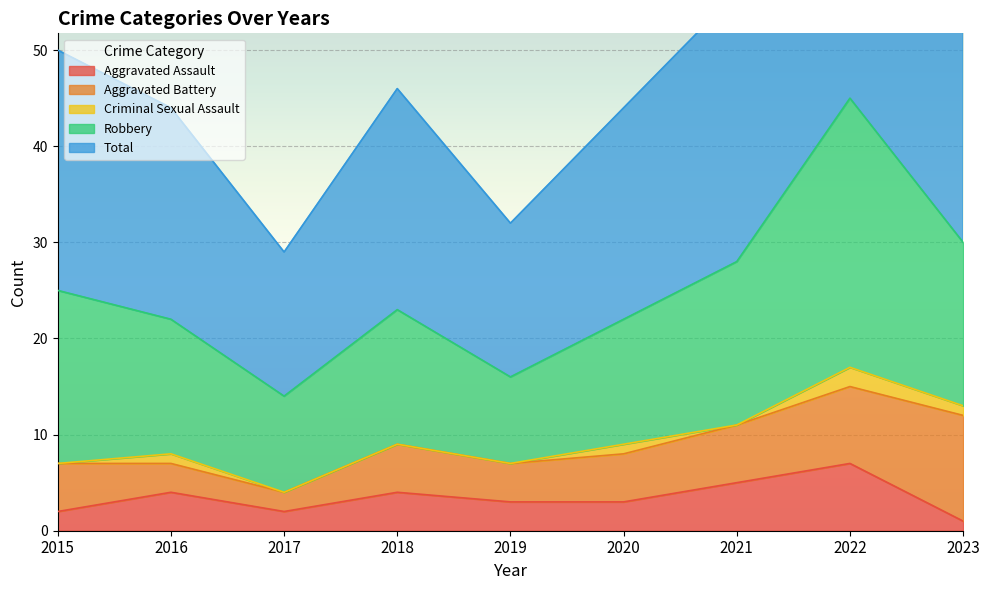

True or false: Total and Robbery cross at least once.

False